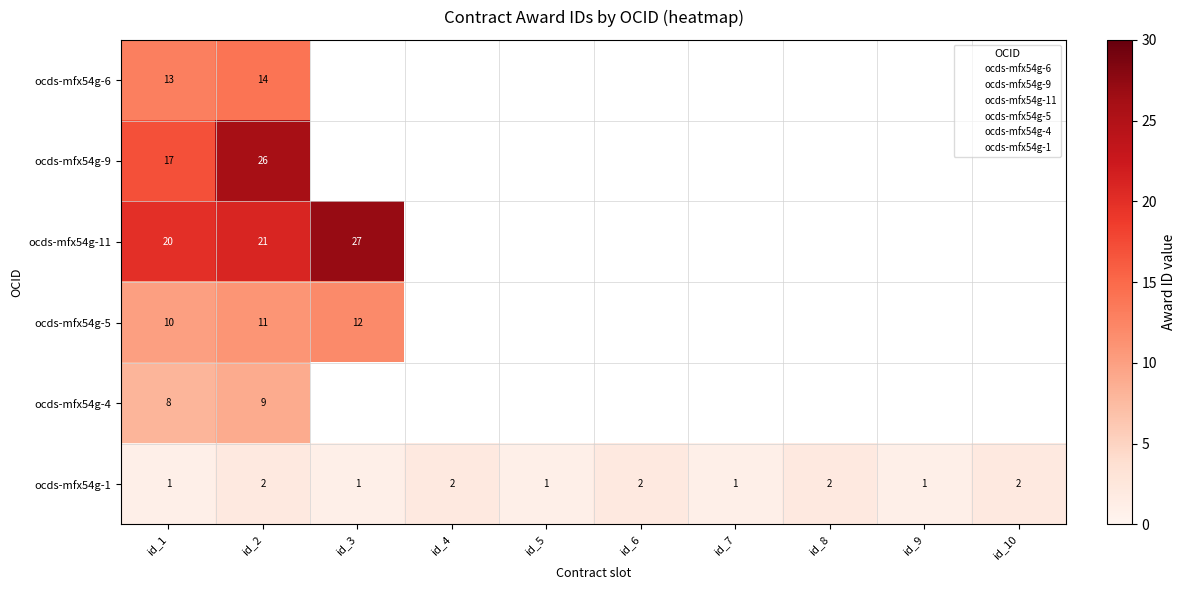

Which has a higher value, 4 or 2?

4